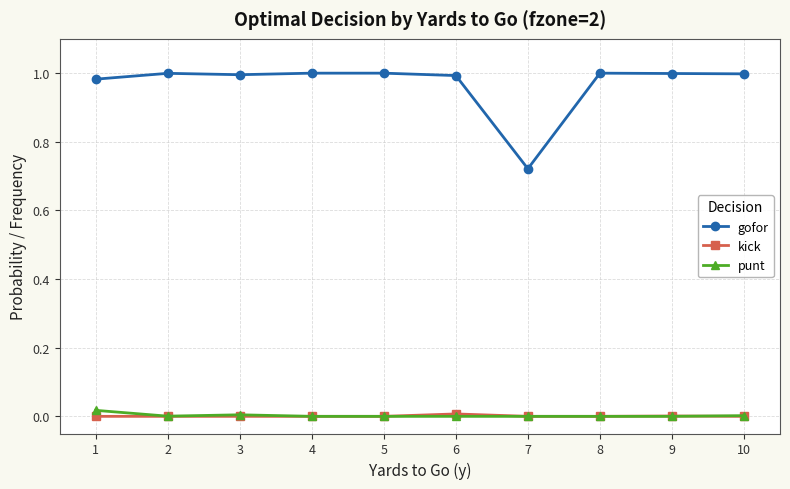

True or false: gofor and punt intersect in this chart.

False